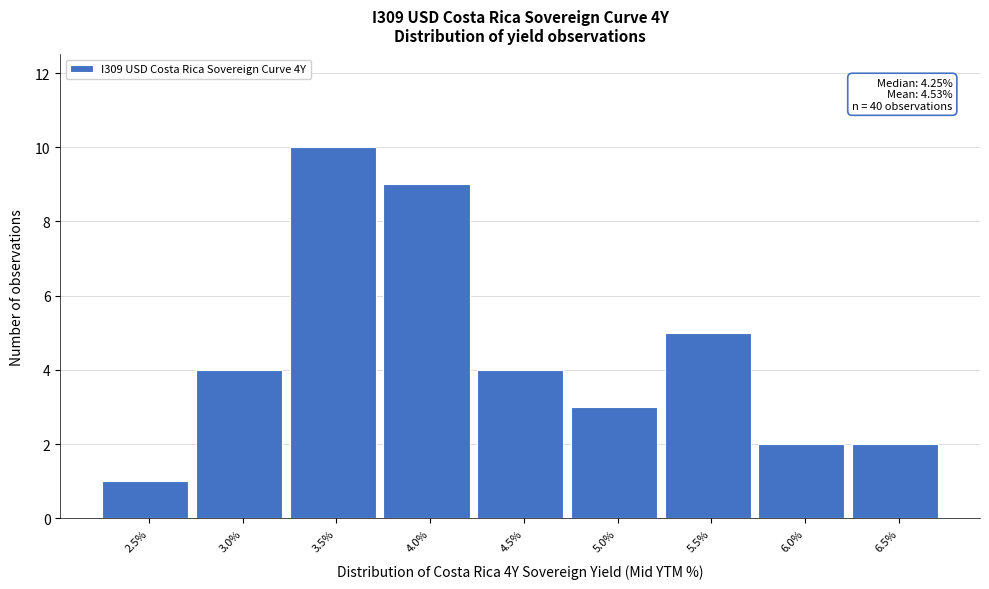

Reading right to left, what are all the values shown in this chart?

6.5%=2	6.0%=2	5.5%=5	5.0%=3	4.5%=4	4.0%=9	3.5%=10	3.0%=4	2.5%=1